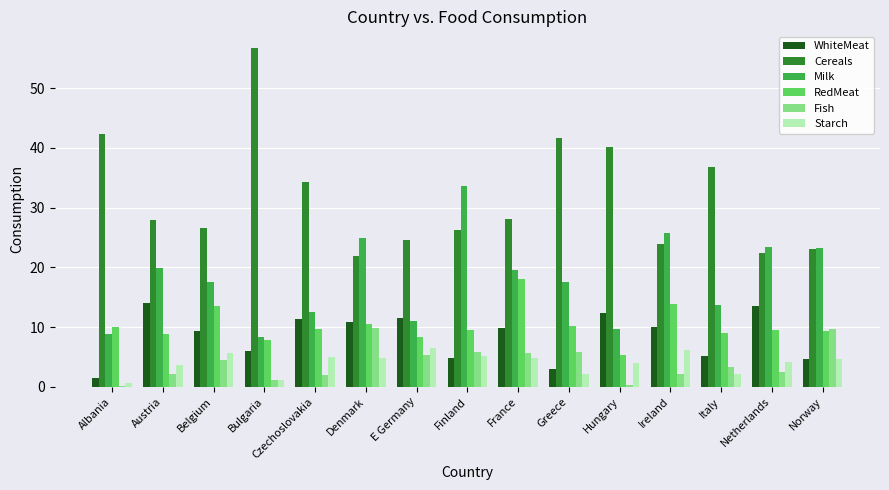

What is the highest value of the RedMeat series?

18.0